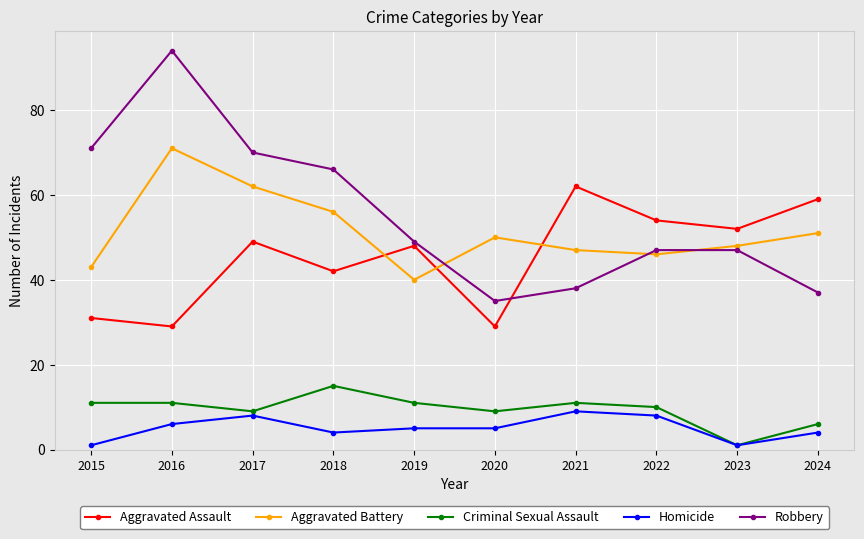

What is the sum of the Aggravated Battery values at 2015 and 2023?

91